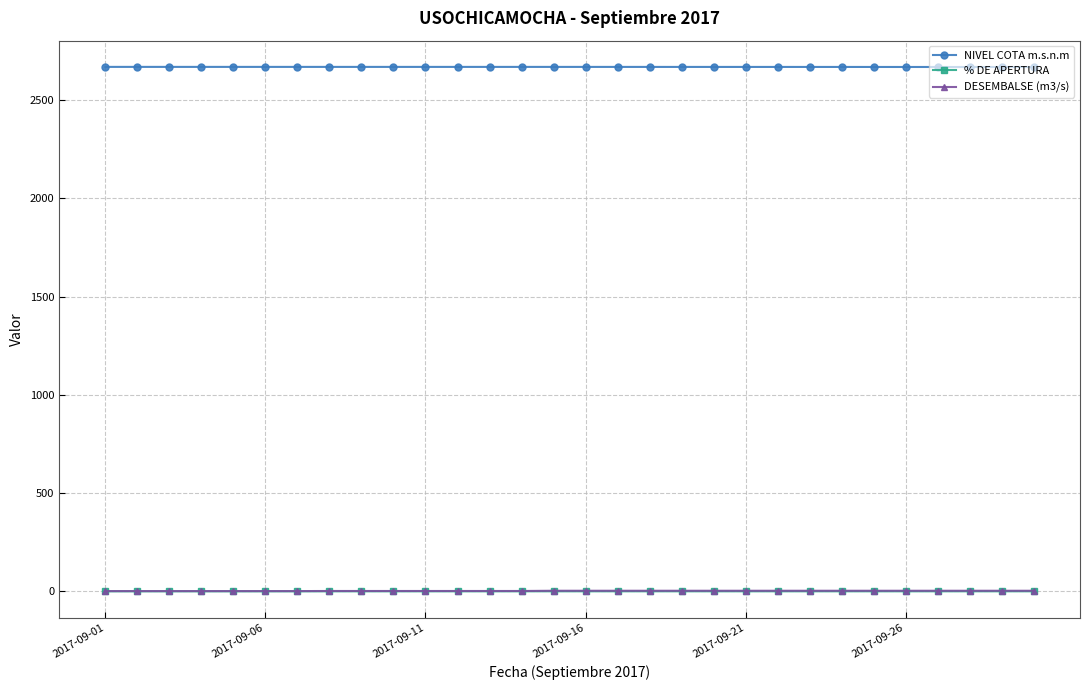

True or false: % DE APERTURA and NIVEL COTA m.s.n.m intersect in this chart.

False